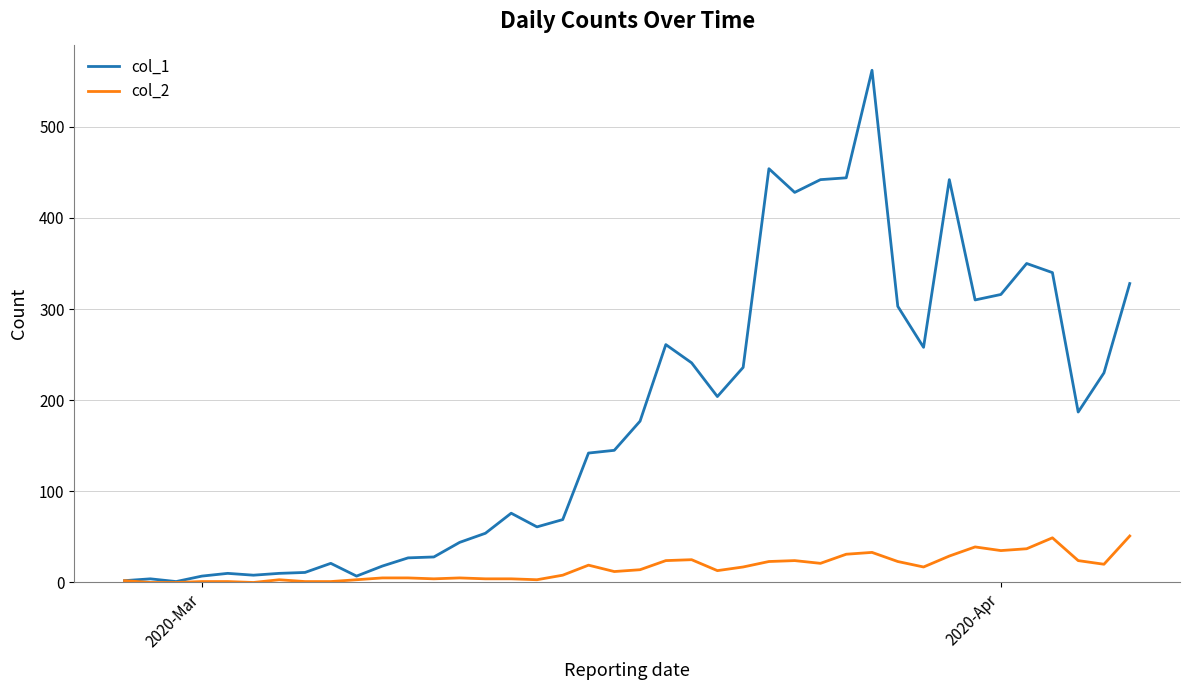

Which series has the largest total across all categories?

col_1